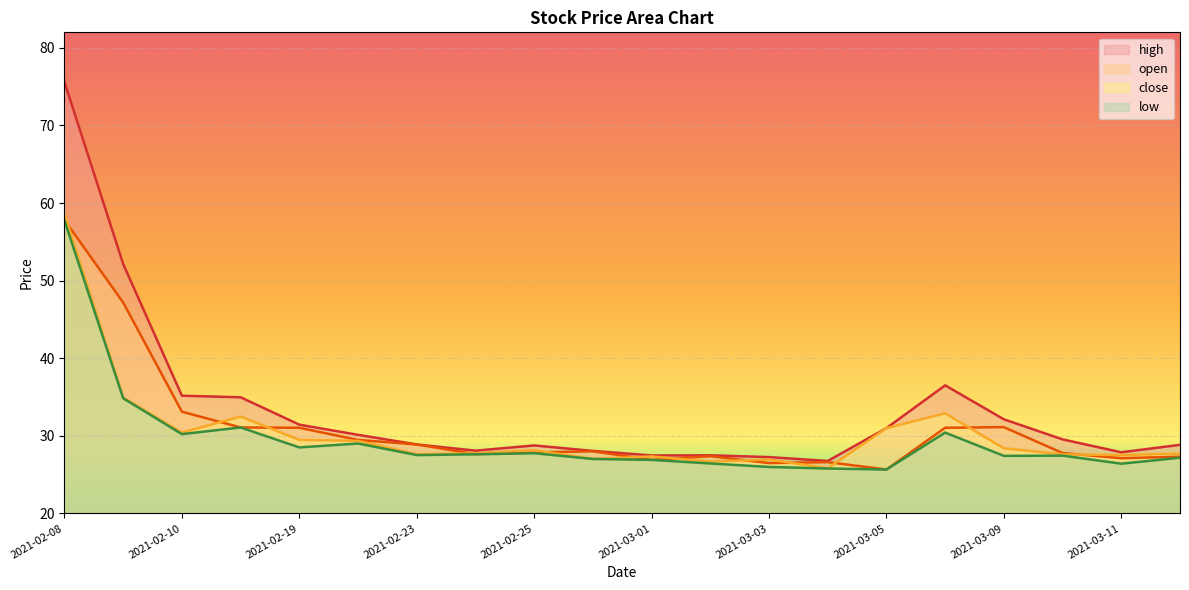

What is the label of the 10th point from the right?

2021-03-01